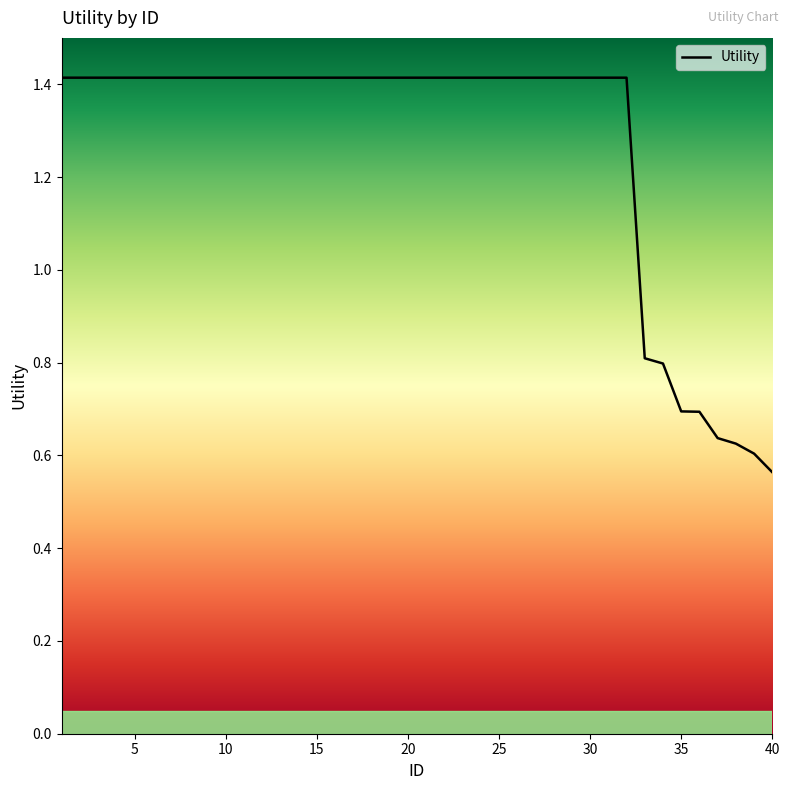

What is the maximum value shown in the chart?

1.4